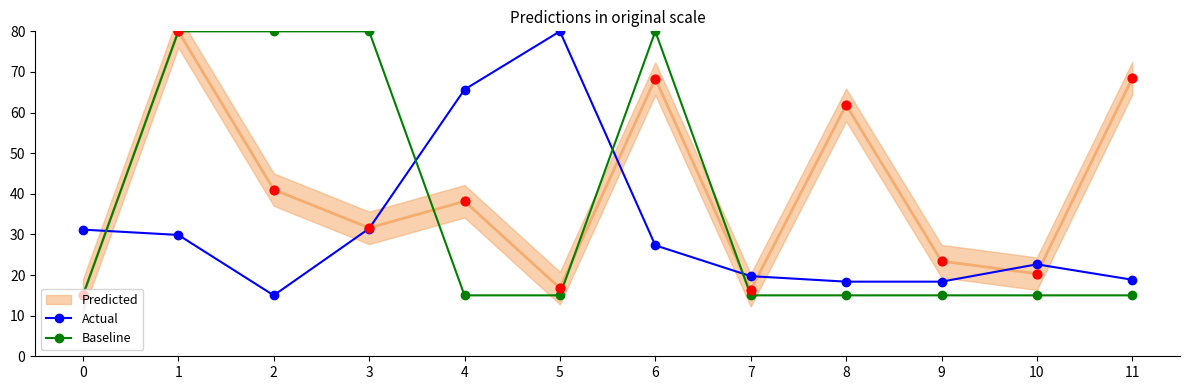

Which series contains the lowest Y value?

Actual